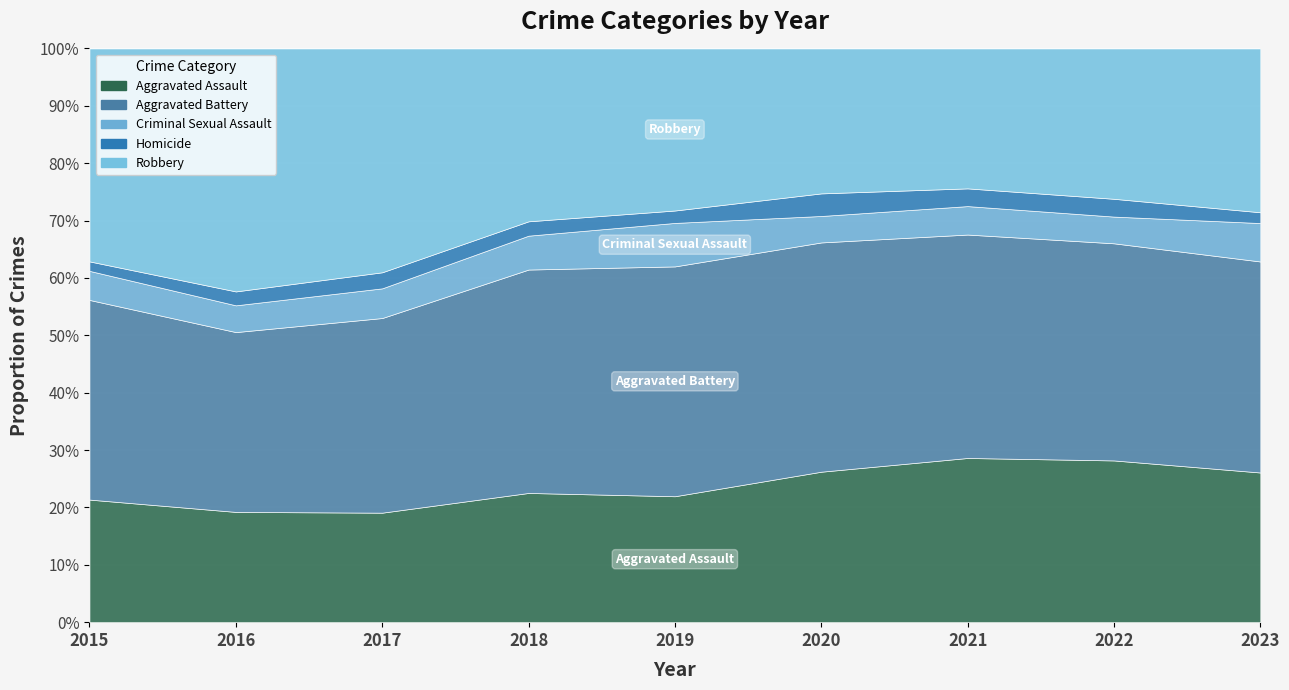

Reading right to left, what are all the values shown in this chart?

Aggravated Assault: 2023=222	2022=327	2021=352	2020=273	2019=223	2018=225	2017=225	2016=206	2015=194
Aggravated Battery: 2023=313	2022=439	2021=479	2020=416	2019=407	2018=389	2017=400	2016=336	2015=316
Criminal Sexual Assault: 2023=57	2022=54	2021=61	2020=48	2019=77	2018=59	2017=61	2016=50	2015=46
Homicide: 2023=16	2022=36	2021=38	2020=41	2019=22	2018=25	2017=33	2016=26	2015=15
Robbery: 2023=243	2022=304	2021=300	2020=263	2019=287	2018=301	2017=460	2016=454	2015=337